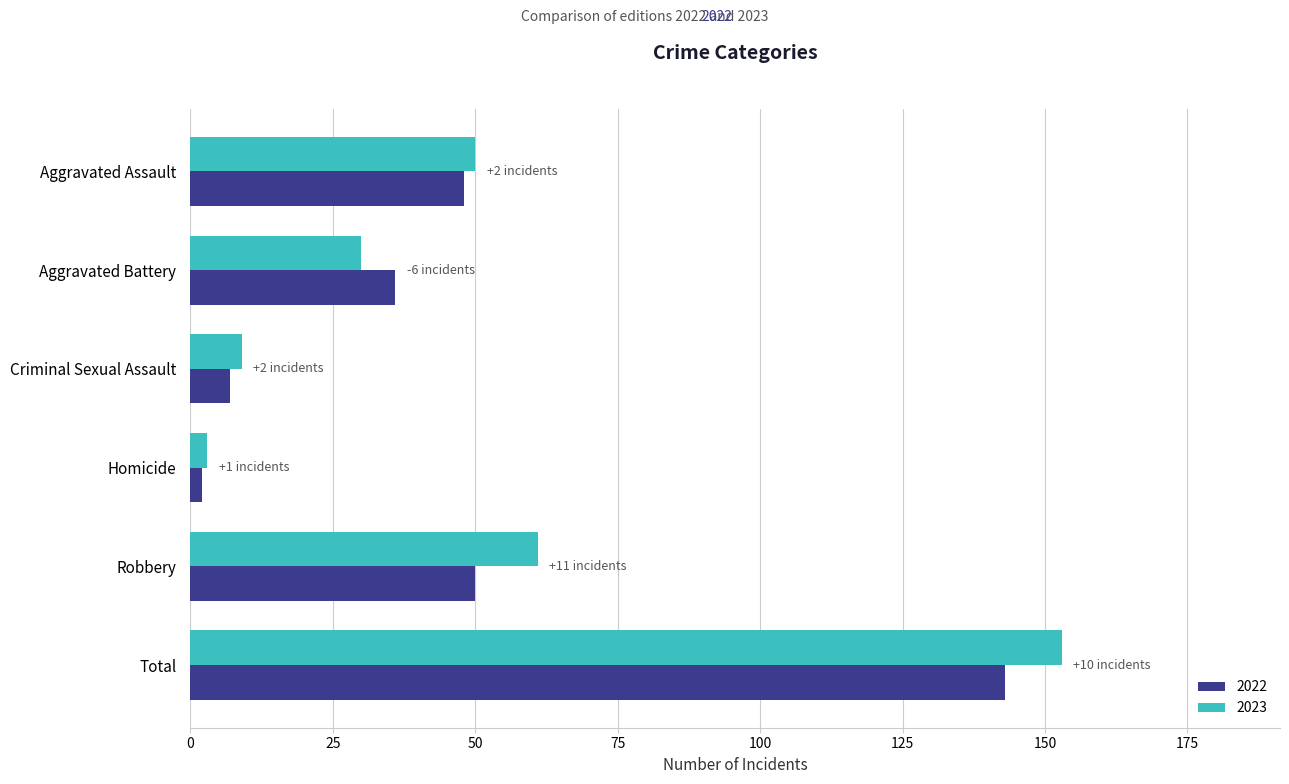

What is the smallest value displayed?

2